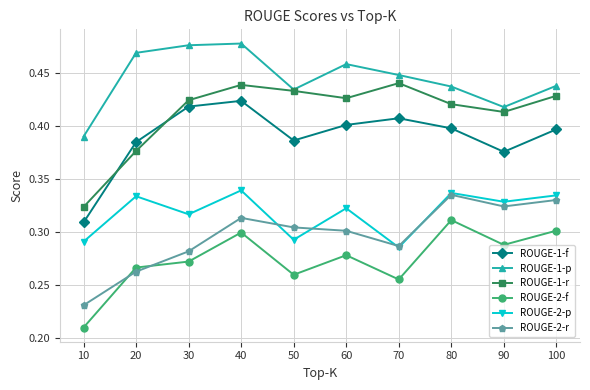

Which series changed the most between 80 and 90?

ROUGE-2-f